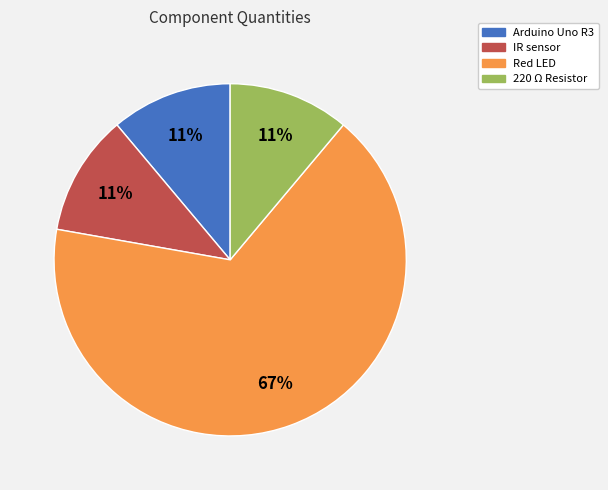

How many slices are in this pie chart?

4